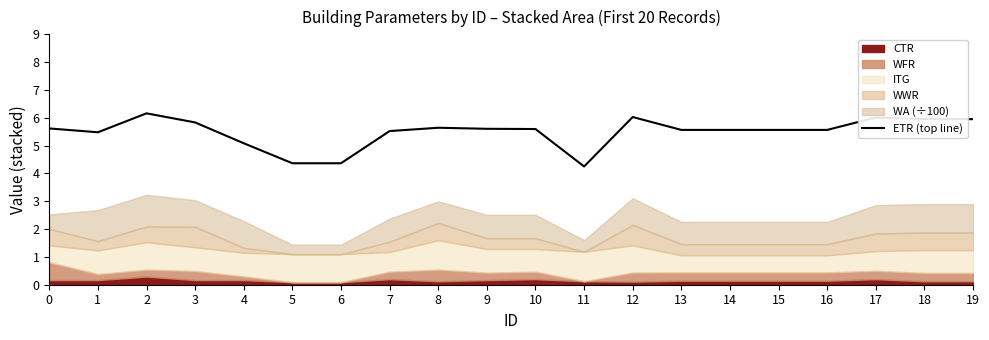

The value at 16 is 5.6. True or false?

True